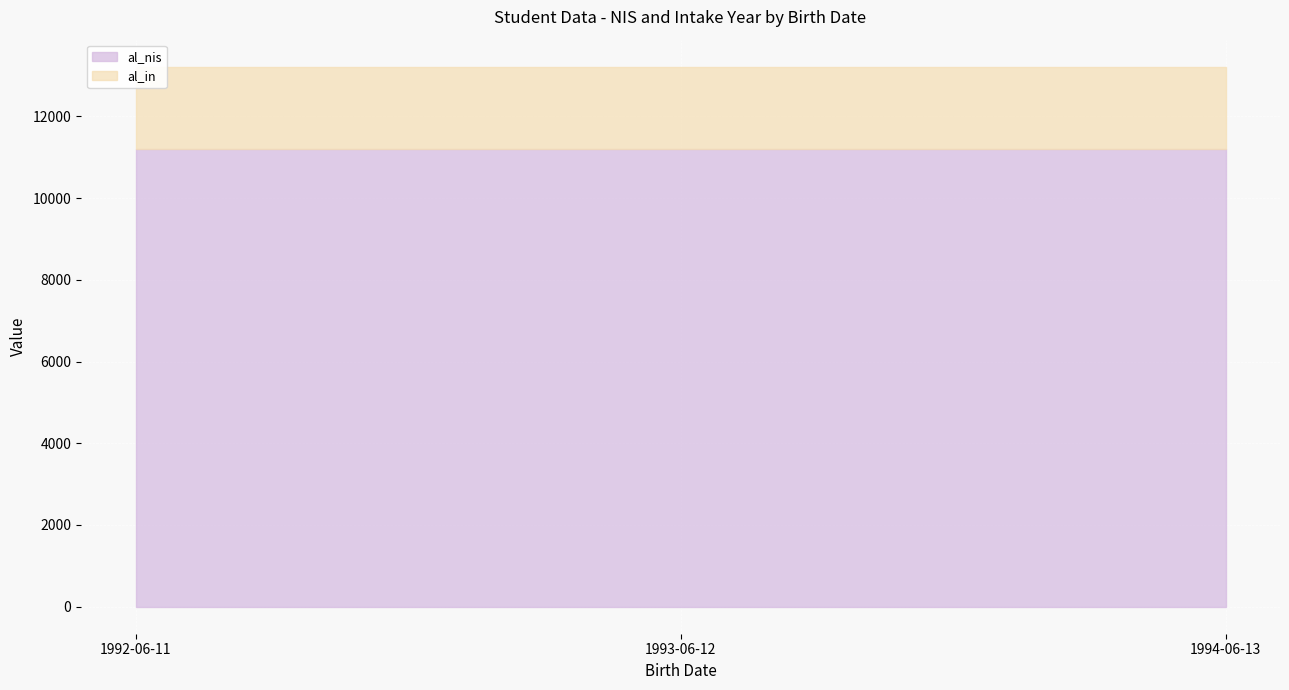

At 1992-06-11, list the series in order from smallest to largest.

al_in, al_nis